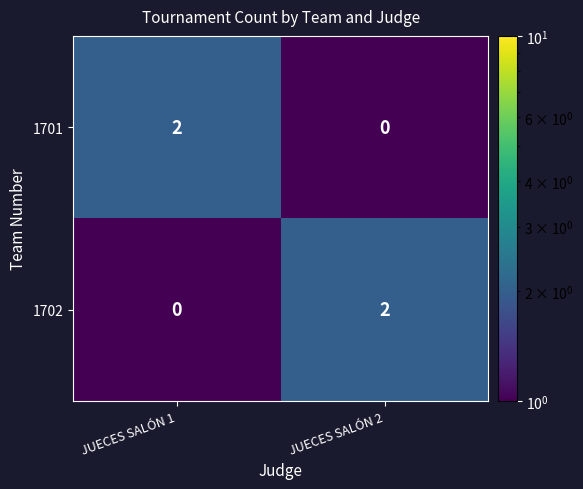

Is the value of 1702 at JUECES SALÓN 1 greater than the value of 1701 at JUECES SALÓN 1?

No